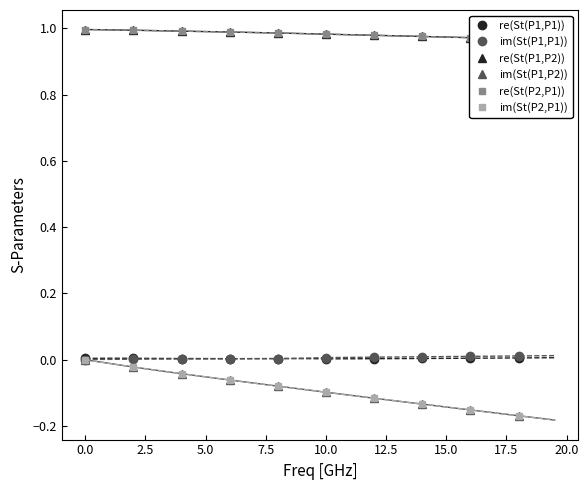

What is the approximate value of re(St(P1,P2)) at 2.5?

1.0